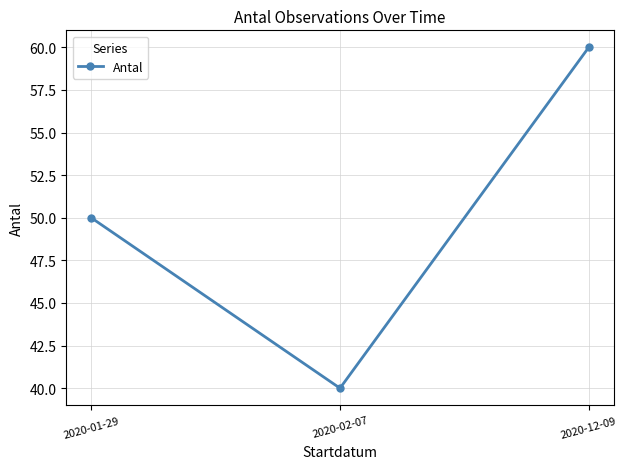

How many values are below 50?

1